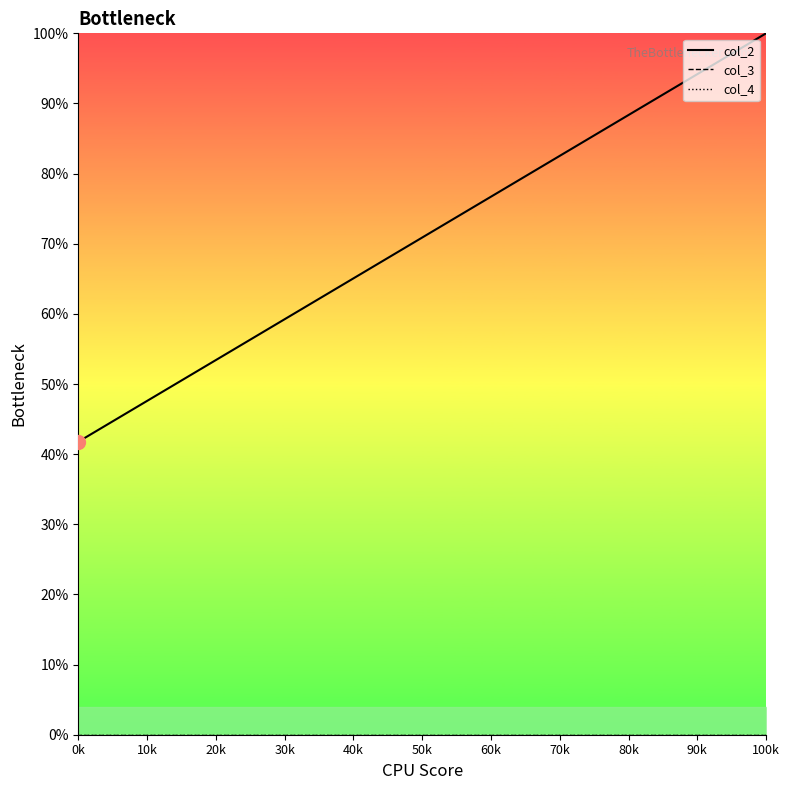

What are all the series names shown in the legend?

col_2, col_3, col_4